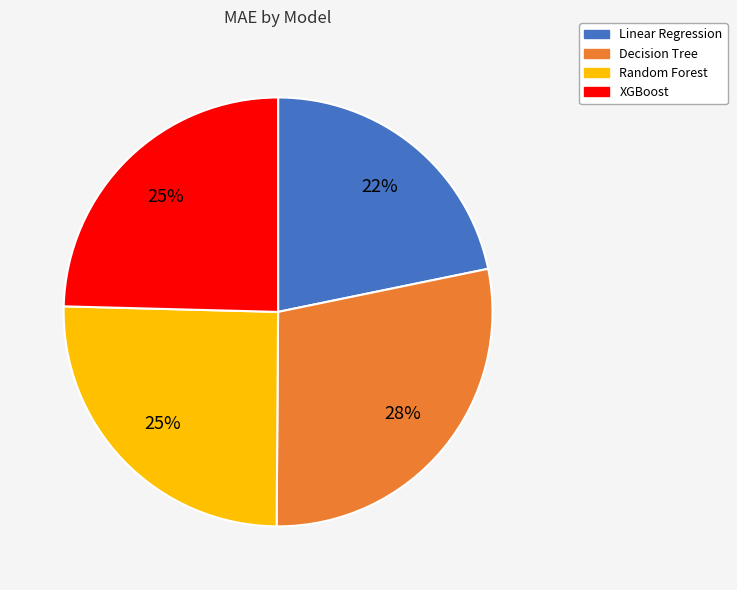

To the nearest percent, what percentage of the pie is XGBoost?

25%